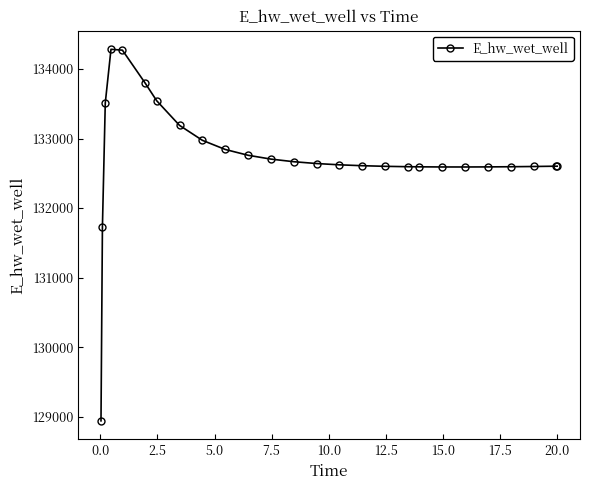

What is the difference between the second highest and second lowest values?

2542.4